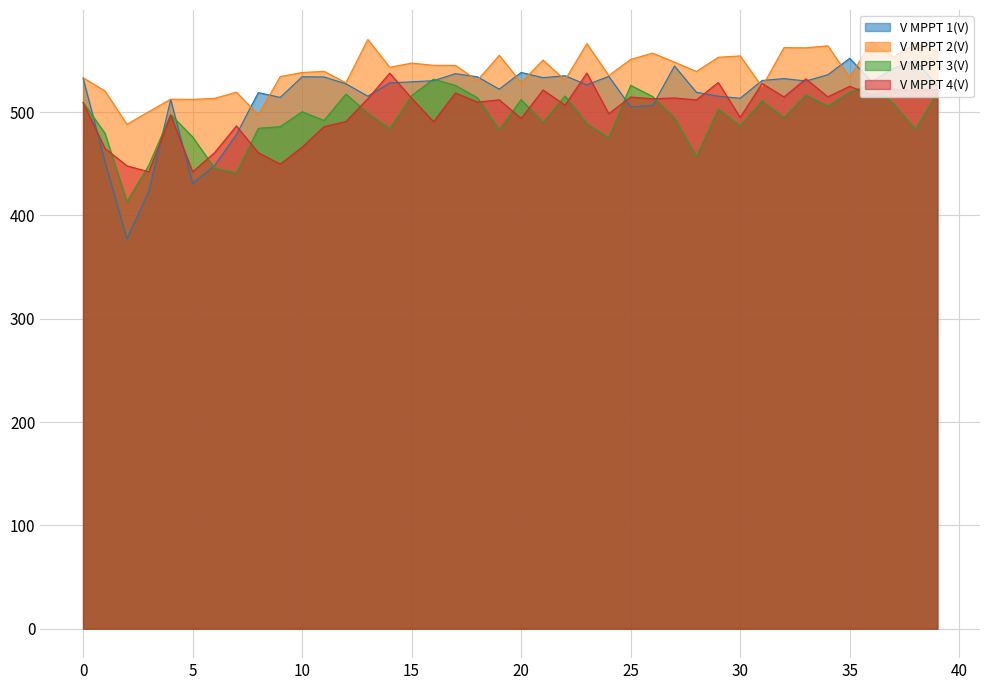

Rank the series by their maximum value, from highest to lowest.

V MPPT 2(V), V MPPT 1(V), V MPPT 4(V), V MPPT 3(V)